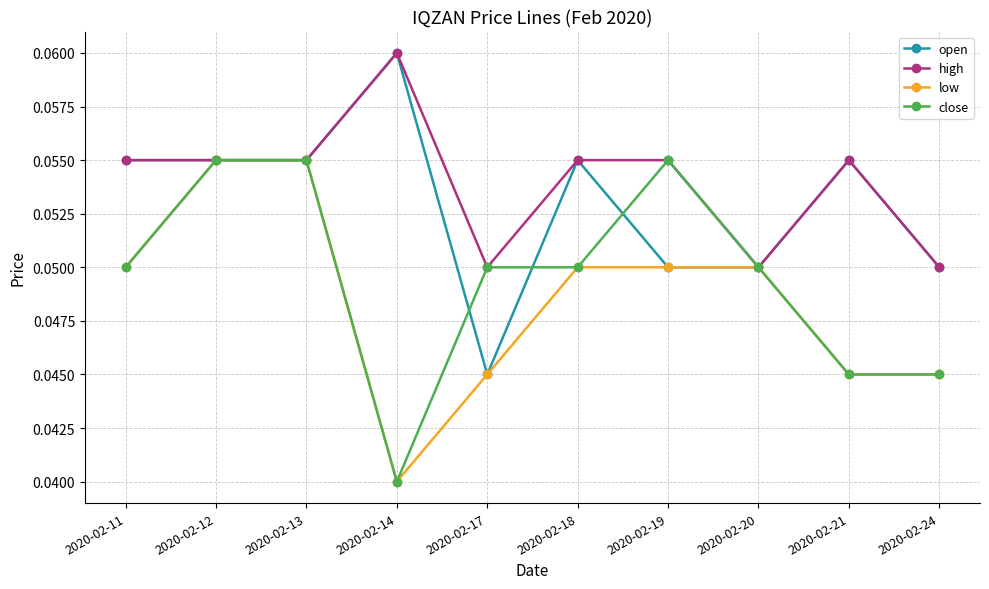

Is it true that high equals 0.0 at 2020-02-13?

False